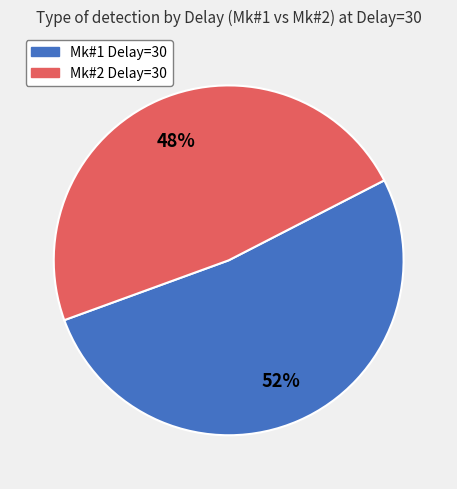

Does any single category account for the majority?

Yes